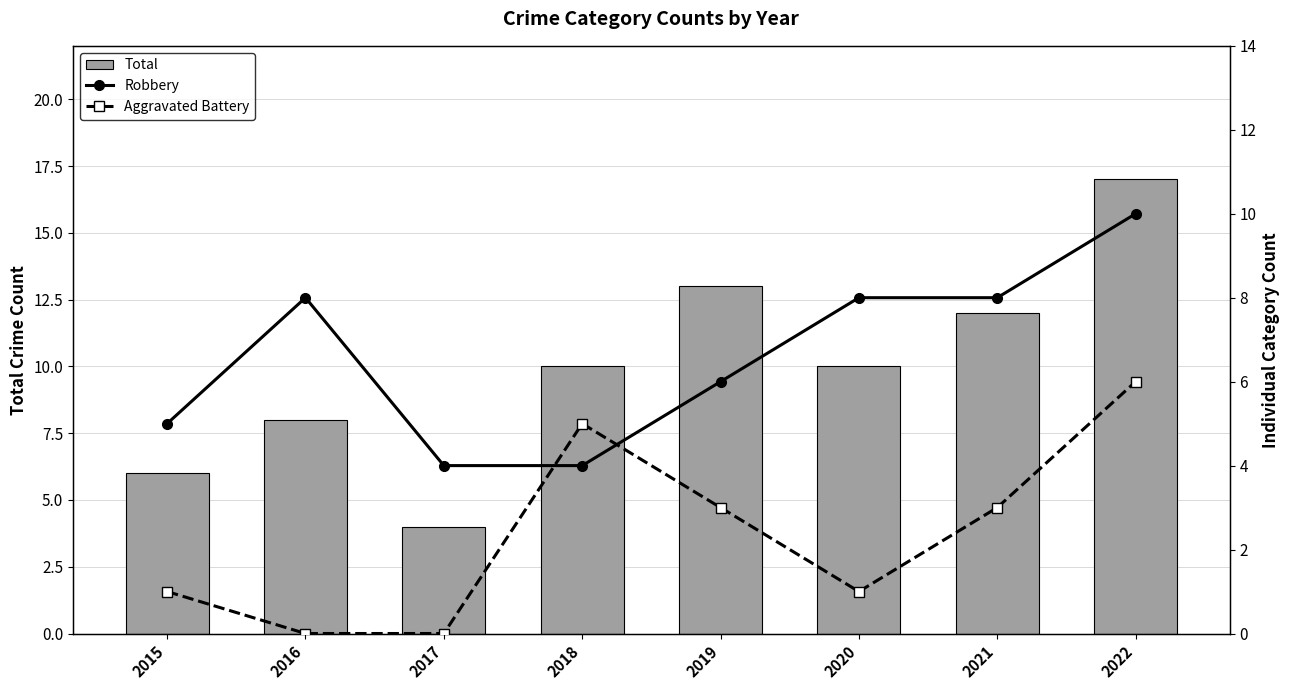

What is the value of the Total bar at the 5th from the left?

13